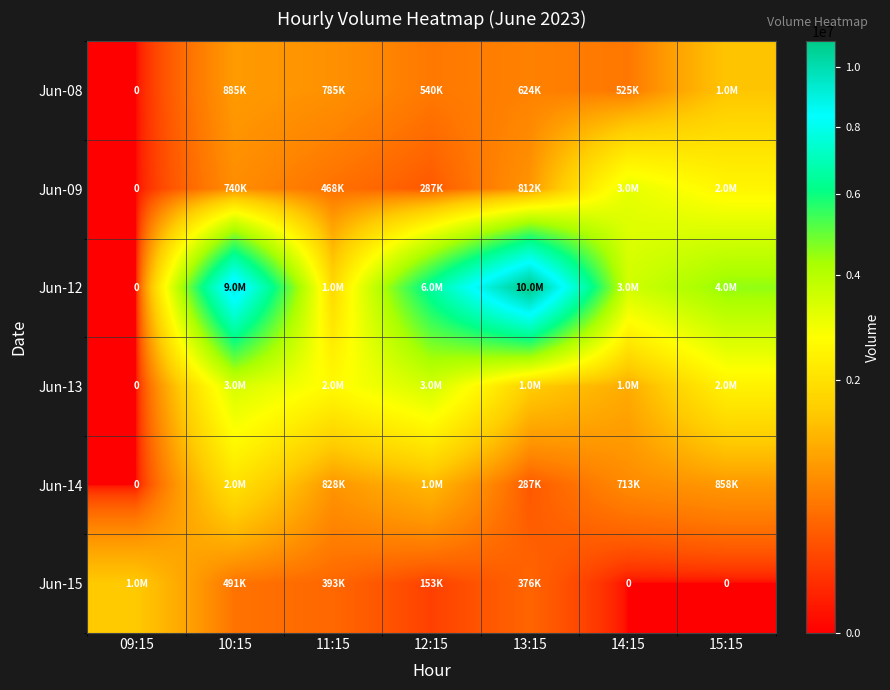

Between 13:15 and 14:15, which is larger?

13:15